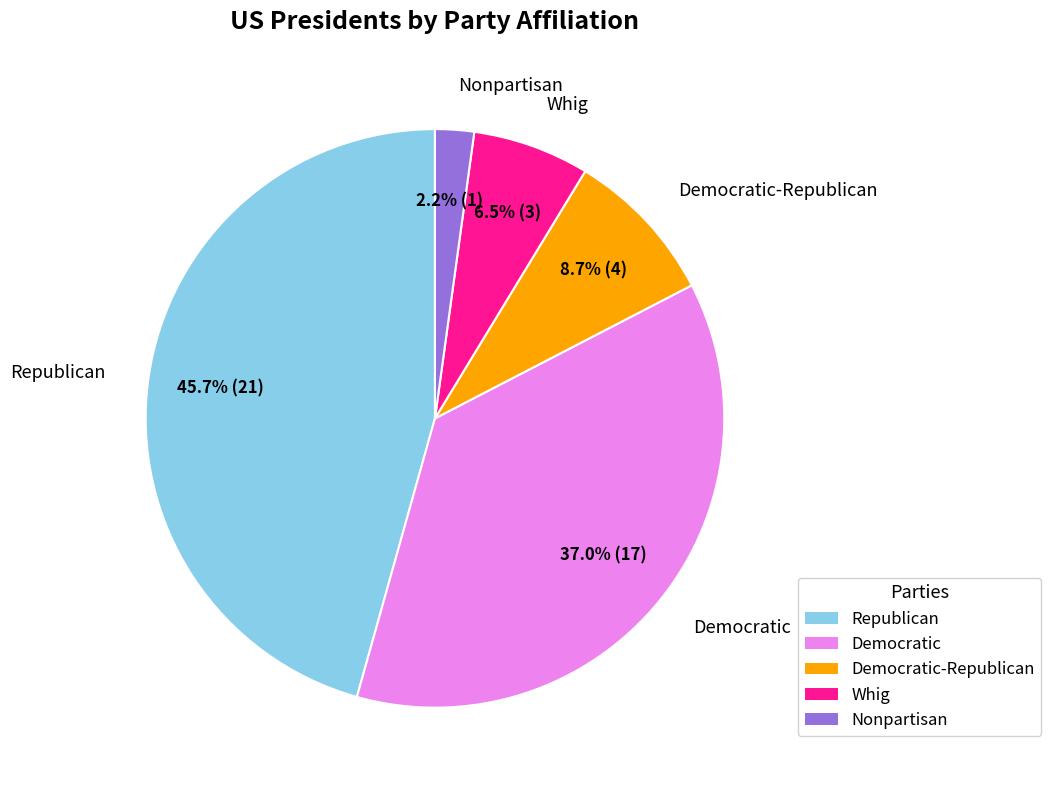

What is the largest slice in the pie chart?

Republican